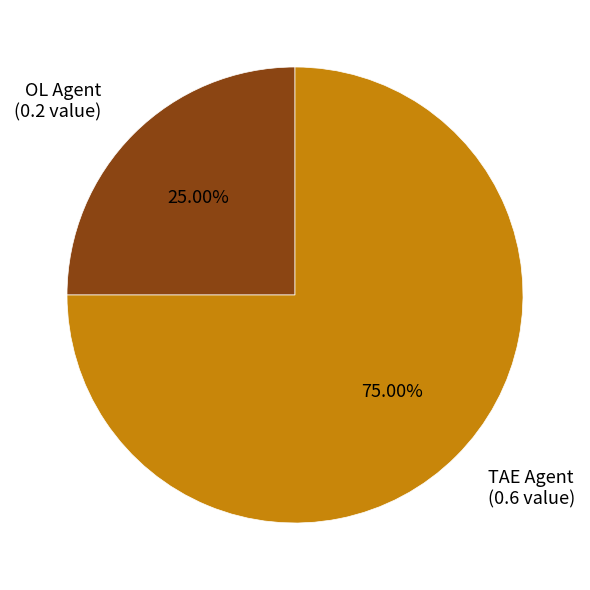

Which category accounts for the majority?

TAE Agent